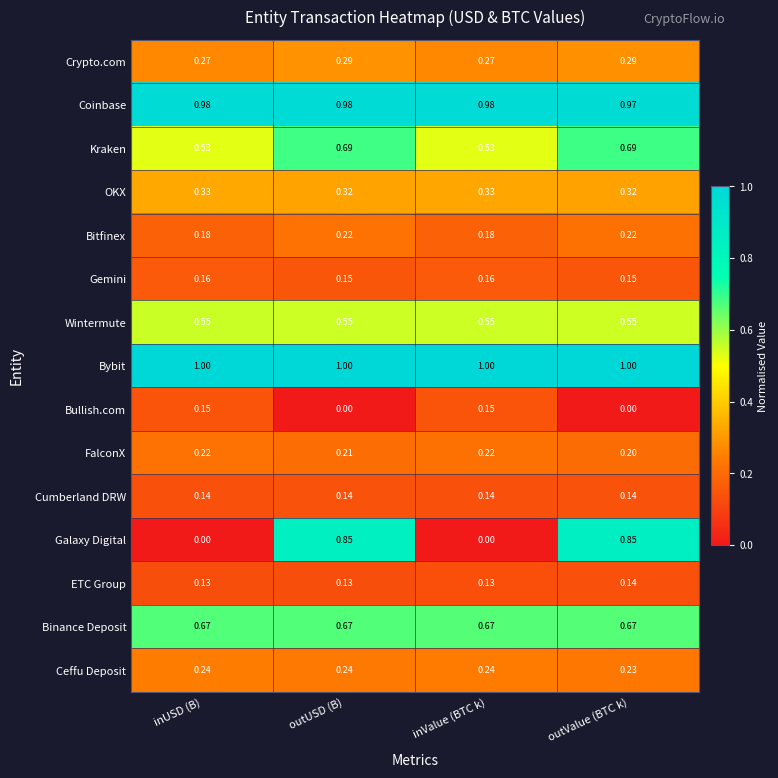

Rank the series at outUSD (B) from highest to lowest value.

Bybit, Coinbase, Galaxy Digital, Kraken, Binance Deposit, Wintermute, OKX, Crypto.com, Ceffu Deposit, Bitfinex, FalconX, Gemini, Cumberland DRW, ETC Group, Bullish.com